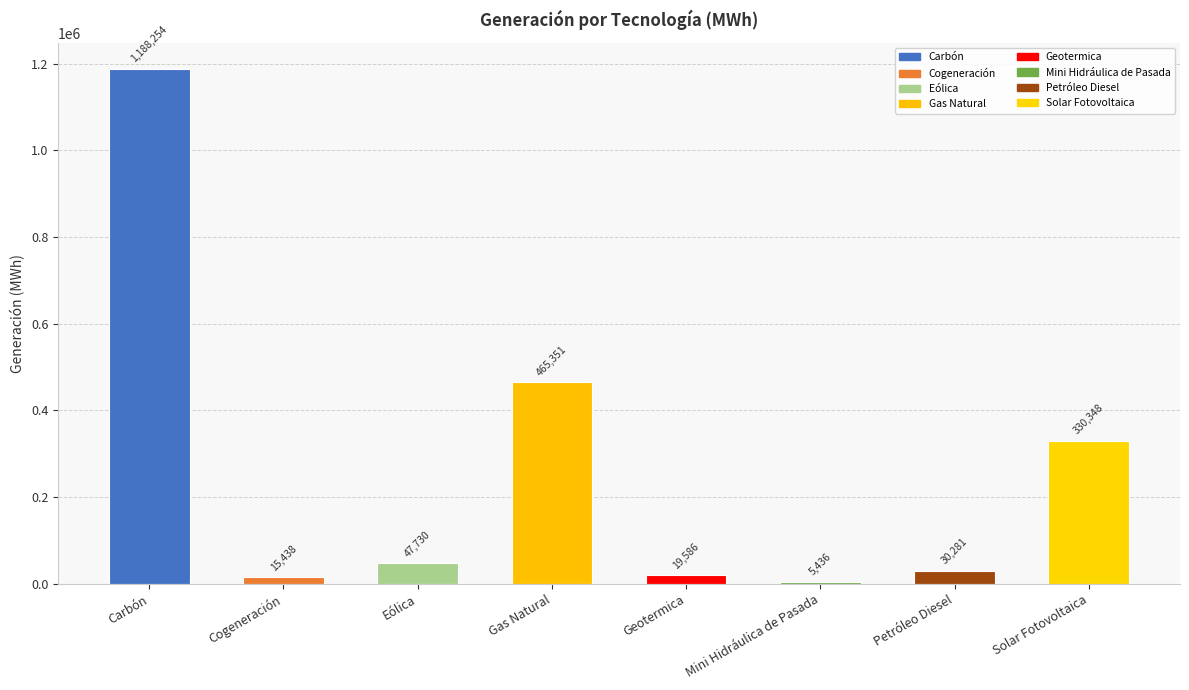

True or false: the data shows 465351.0 at Gas Natural.

True